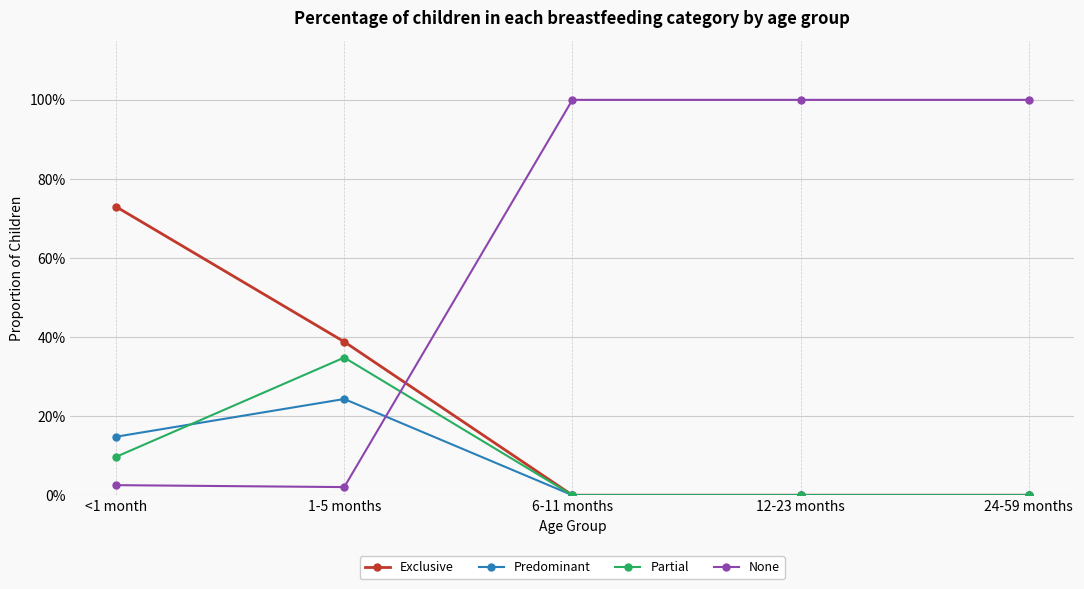

Is the value of None at 12-23 months greater than the value of Exclusive at 24-59 months?

Yes